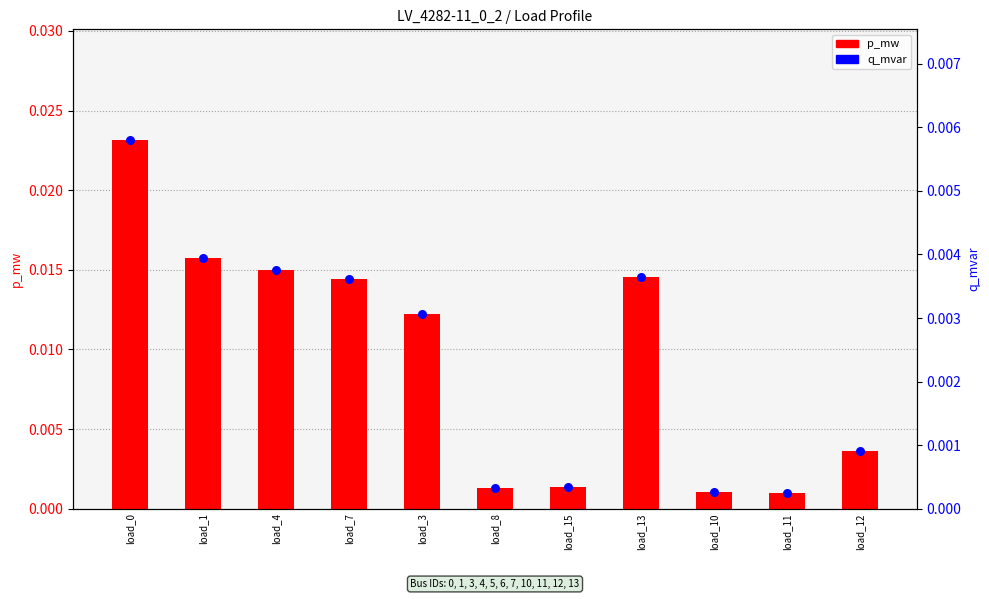

What are all the series names shown in the legend?

p_mw, q_mvar